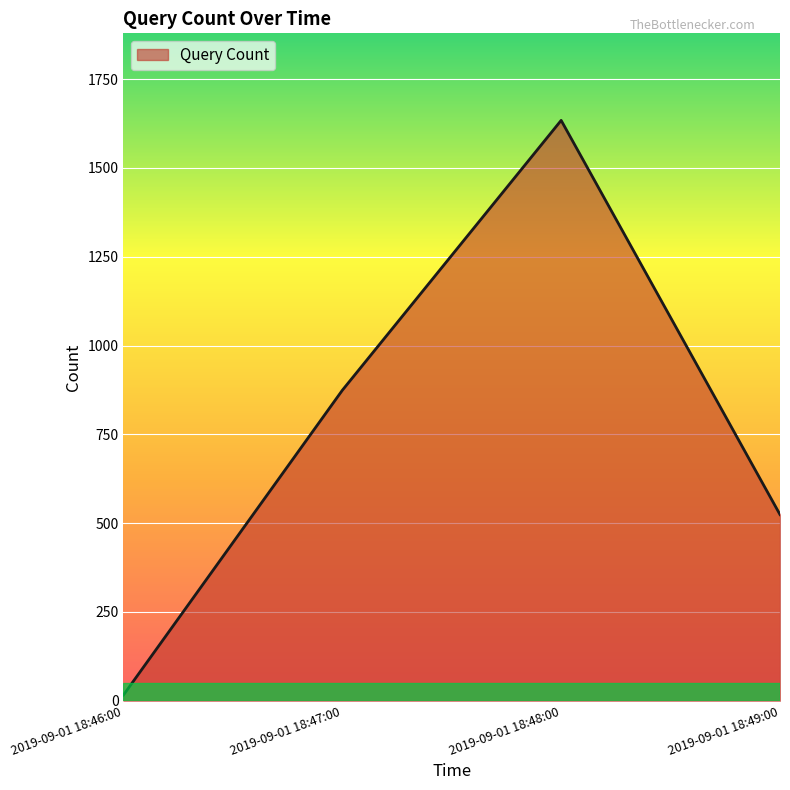

Is it true that the value at 2019-09-01 18:49:00 is 524?

True